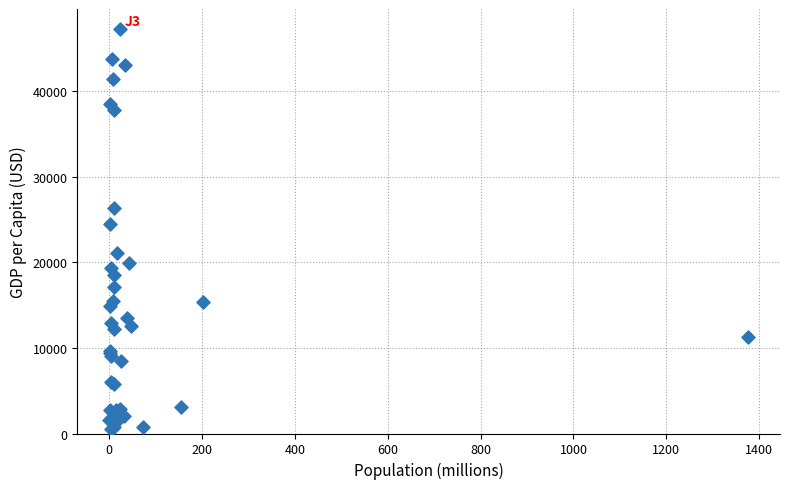

What Y value in the scatter plot is closest to 23908?

24519